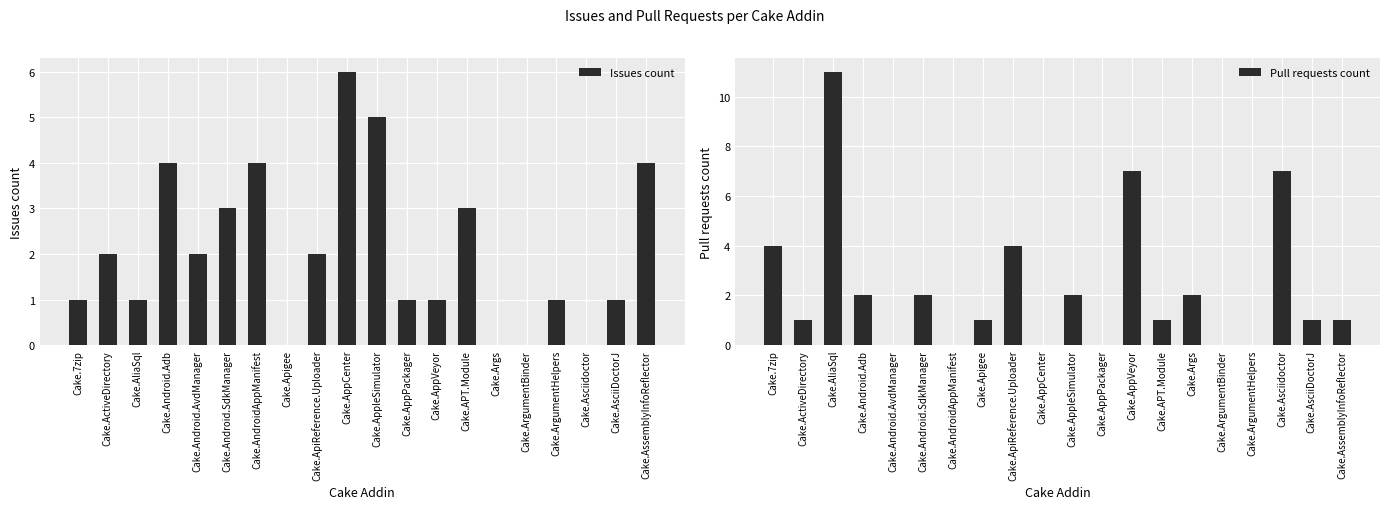

Rank the series by their average value, from lowest to highest.

Issues count, Pull requests count